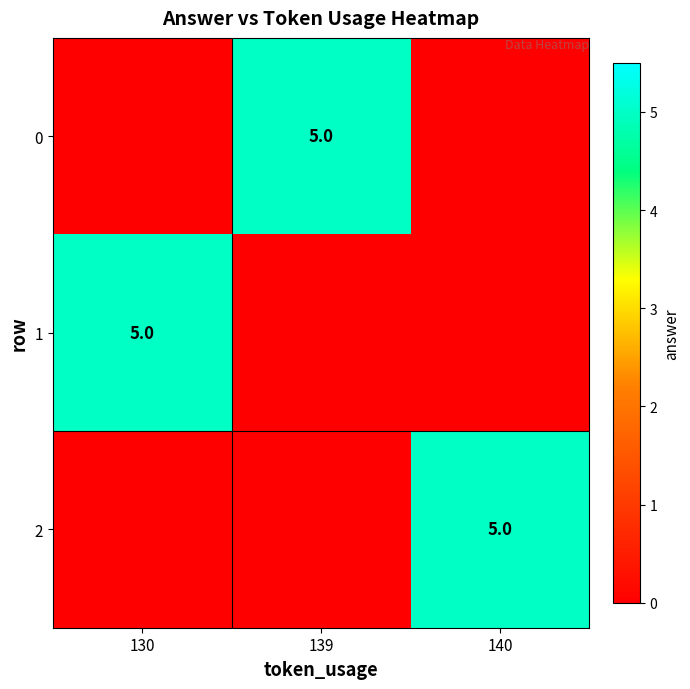

True or false: 2 has a value of 5 at 140.

True